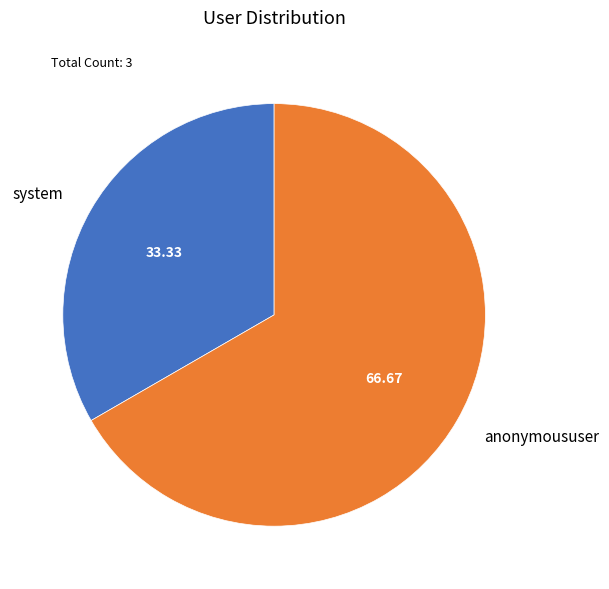

Combined, do anonymoususer and system account for over 50%?

Yes